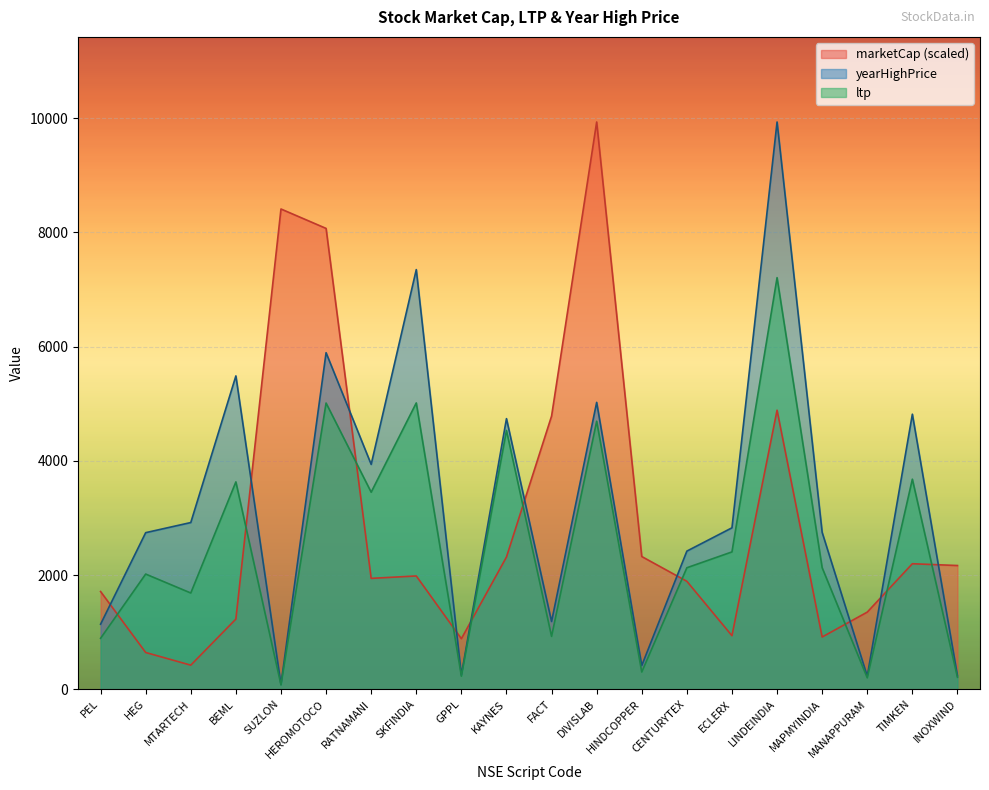

Is it true that marketCap equals 1984.9 at SKFINDIA?

True